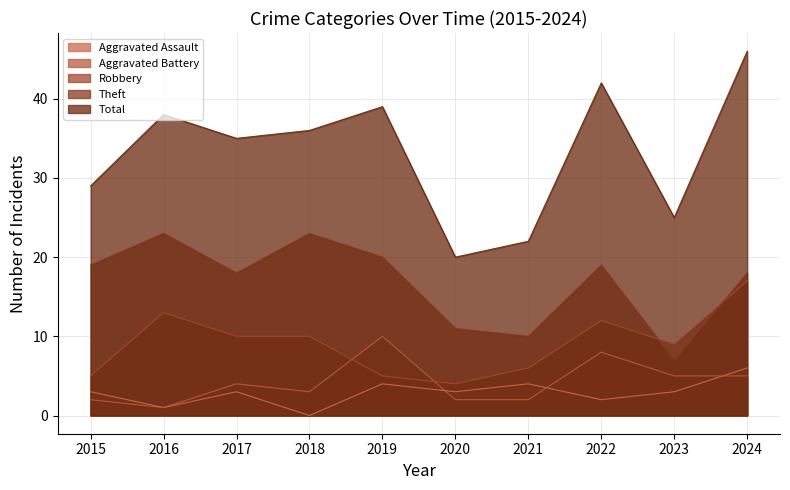

What is the sum of the Aggravated Battery values at 2020 and 2017?

6